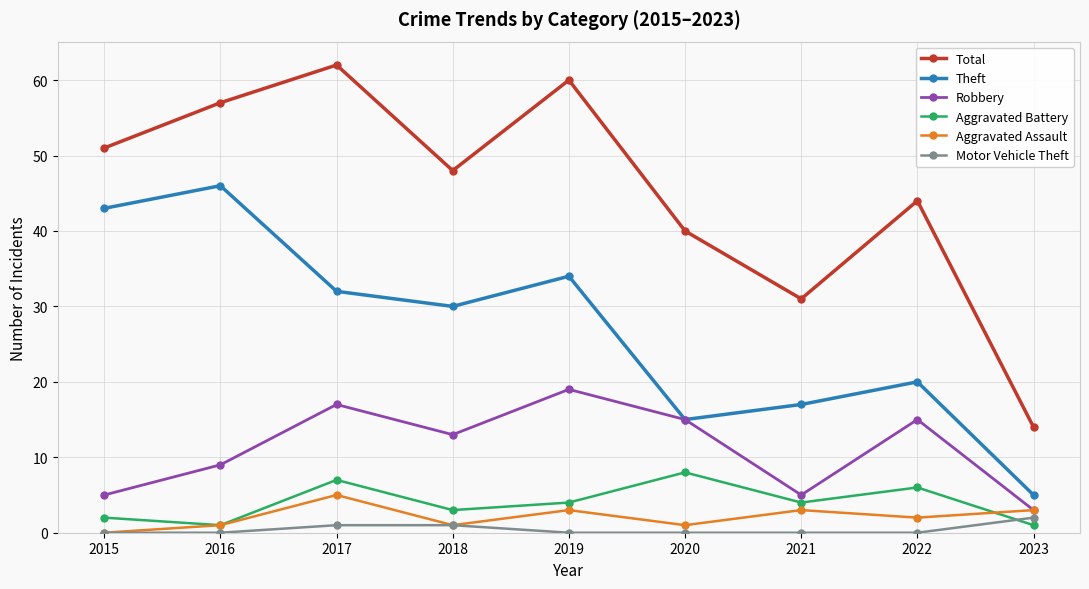

Reading left to right, transcribe all the data shown in this chart.

Total: 2015=51	2016=57	2017=62	2018=48	2019=60	2020=40	2021=31	2022=44	2023=14
Theft: 2015=43	2016=46	2017=32	2018=30	2019=34	2020=15	2021=17	2022=20	2023=5
Robbery: 2015=5	2016=9	2017=17	2018=13	2019=19	2020=15	2021=5	2022=15	2023=3
Aggravated Battery: 2015=2	2016=1	2017=7	2018=3	2019=4	2020=8	2021=4	2022=6	2023=1
Aggravated Assault: 2015=0	2016=1	2017=5	2018=1	2019=3	2020=1	2021=3	2022=2	2023=3
Motor Vehicle Theft: 2015=0	2016=0	2017=1	2018=1	2019=0	2020=0	2021=0	2022=0	2023=2